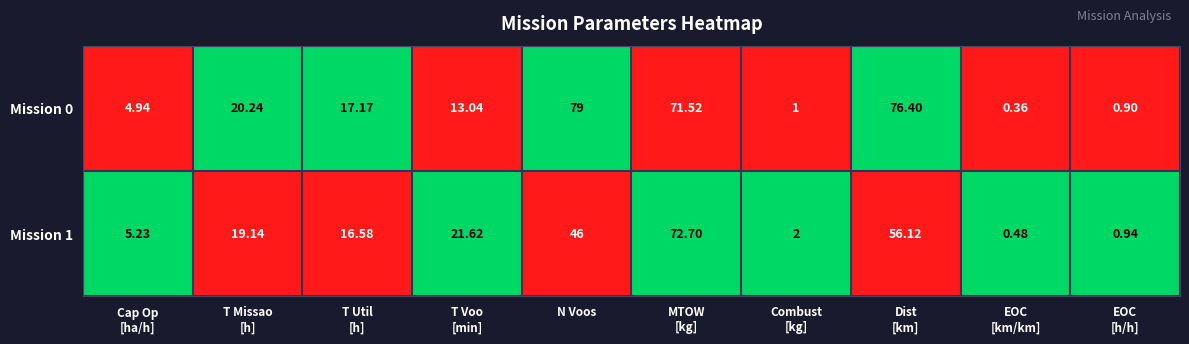

Which series has the widest spread of values?

Mission 0